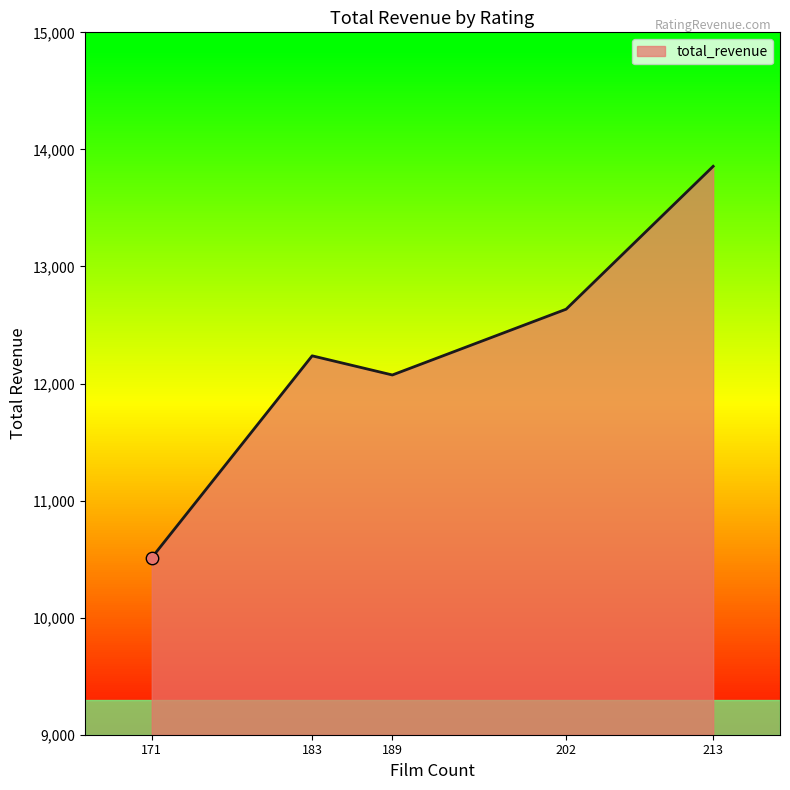

What is the ratio of the value at 202 to the value at 171?

1.2